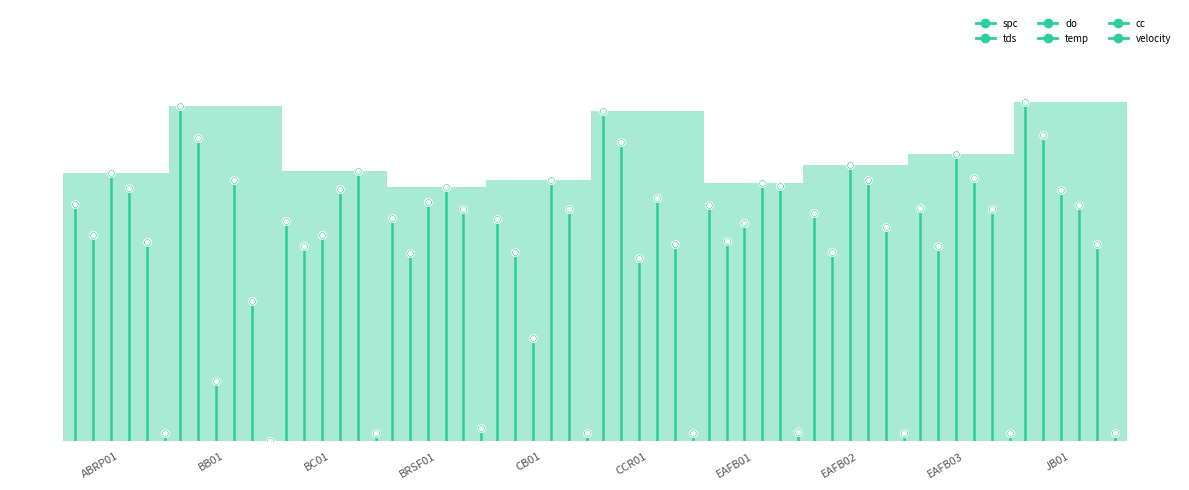

What is the total value across all series at BB01?

6.0